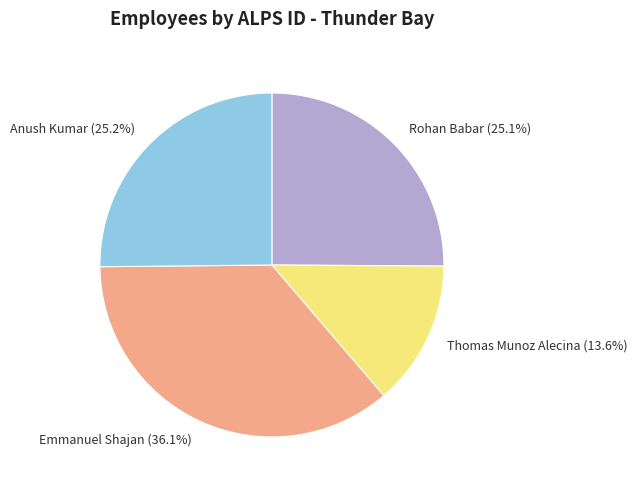

The Rohan Babar slice represents 19% of the pie. True or false?

False